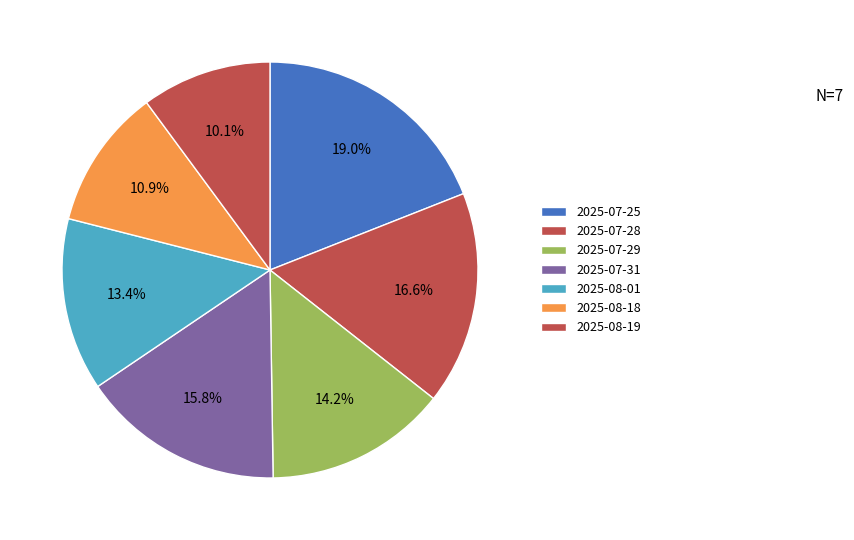

Is 2025-07-28 the majority of the pie?

No